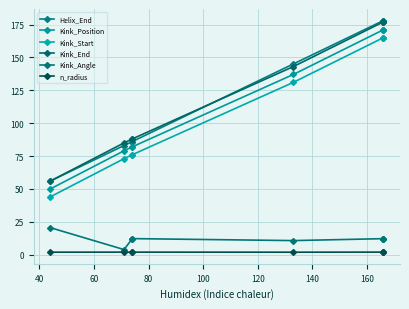

True or false: n_radius has a value of 1.9 at 140.

True